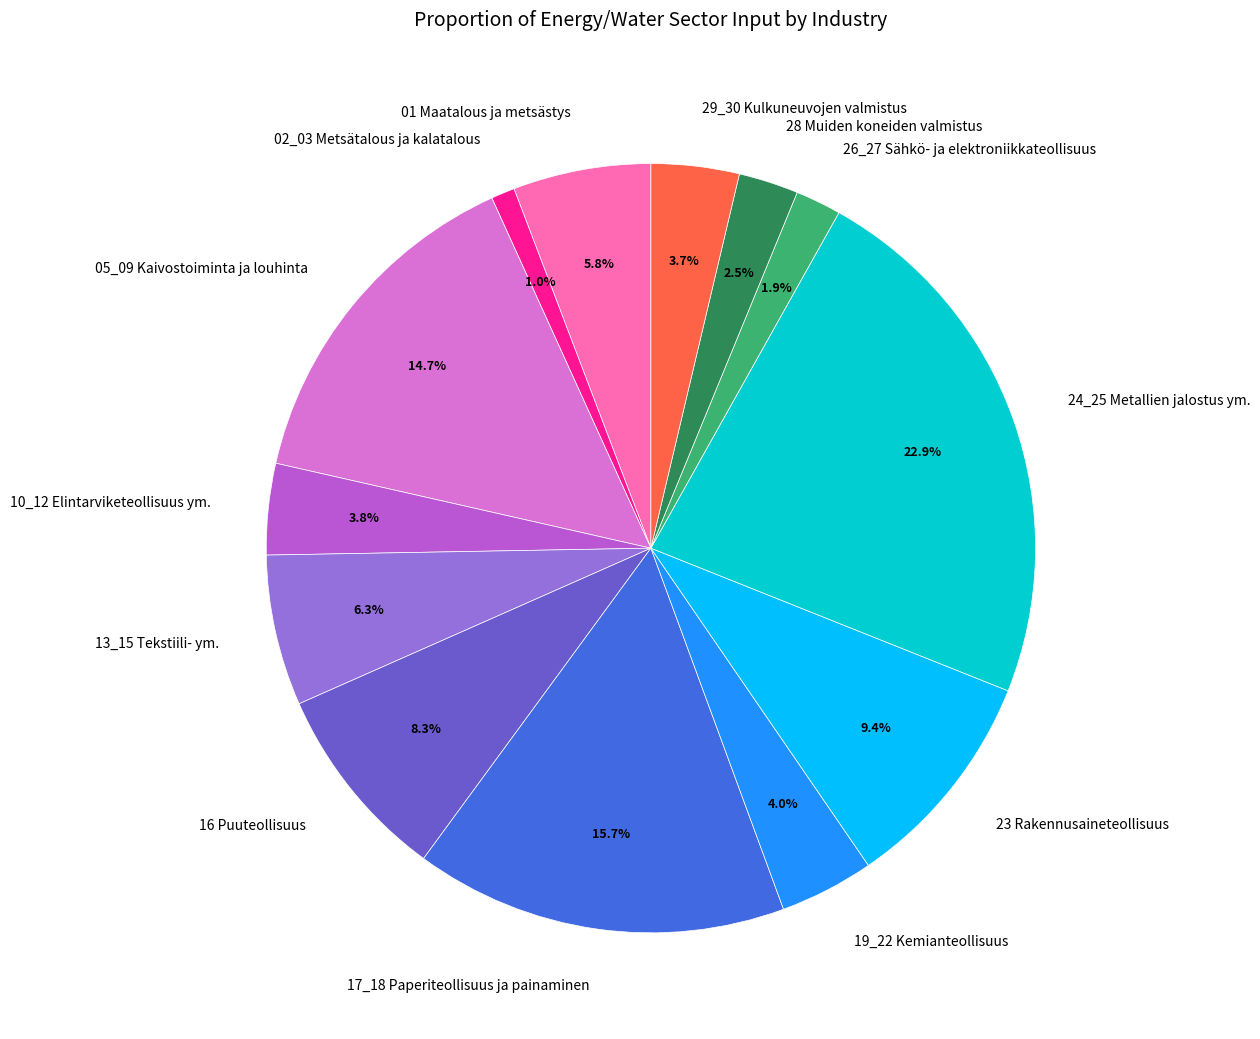

To the nearest percent, what is the difference between the largest and smallest slice percentages?

22%